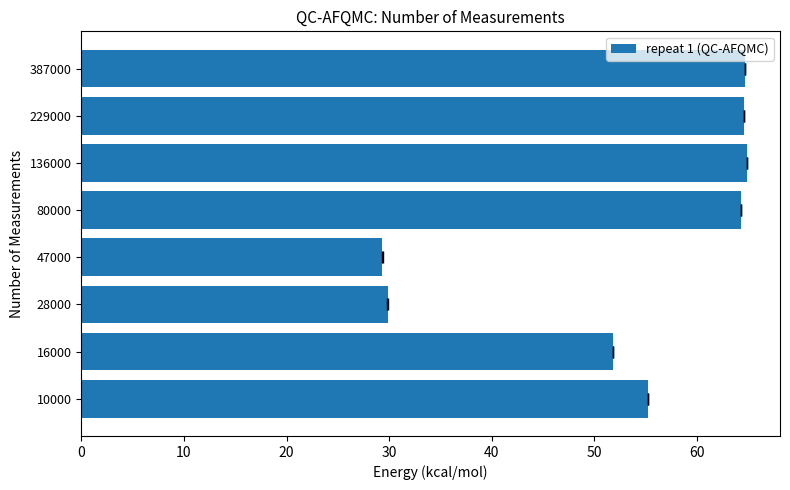

True or false: the data shows 45.9 at 47000.

False